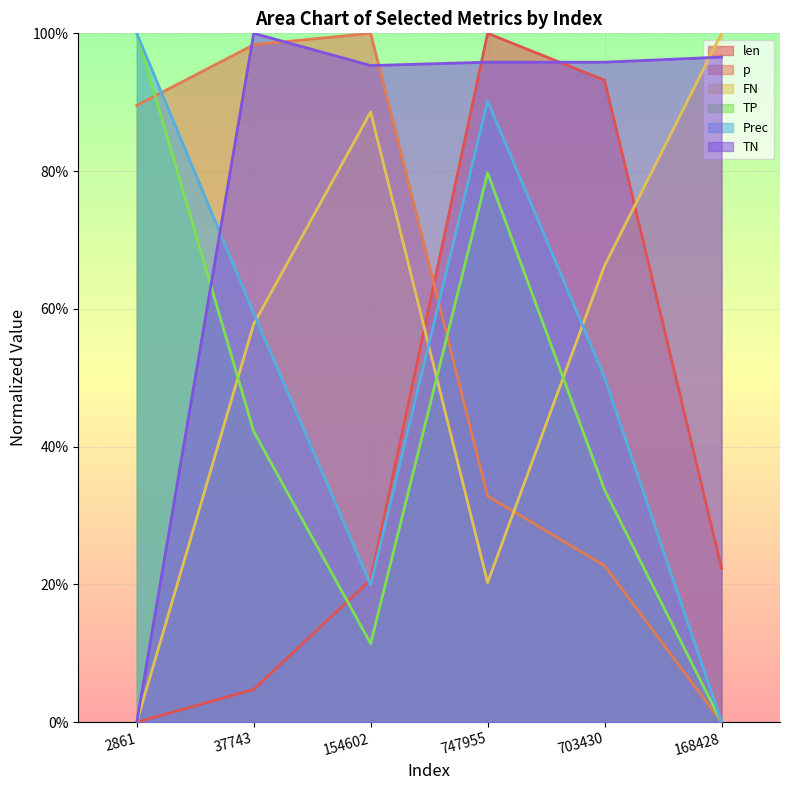

What is the total value across all series at 747955?

4.2